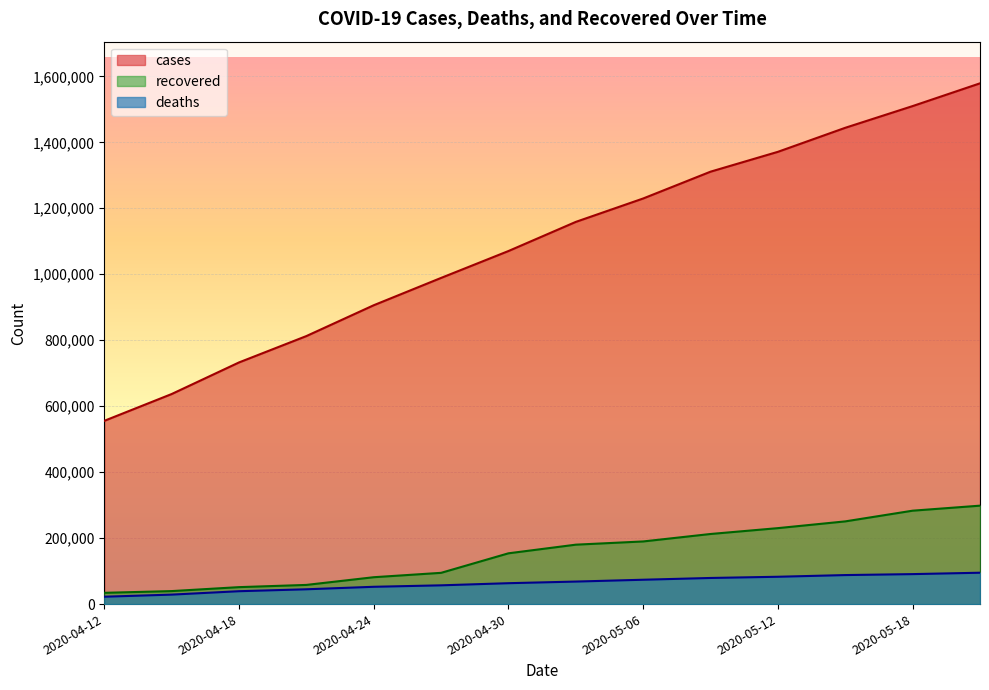

What is the difference between the highest and lowest values at 2020-04-18?

693608